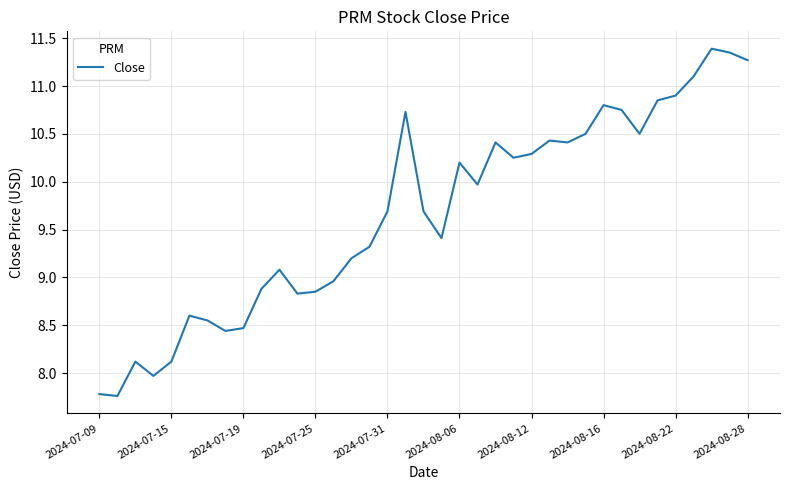

What is the difference between the maximum and minimum values?

3.6